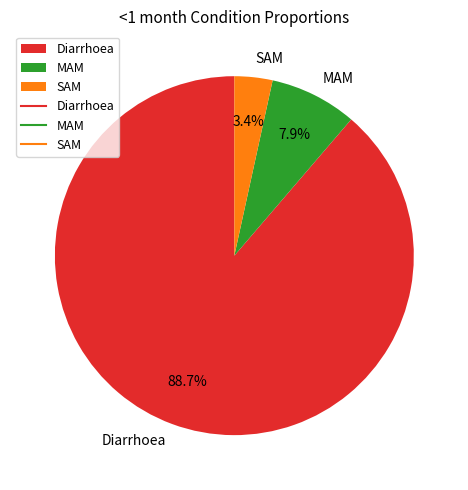

To the nearest percent, what is the combined percentage of SAM and MAM?

11%